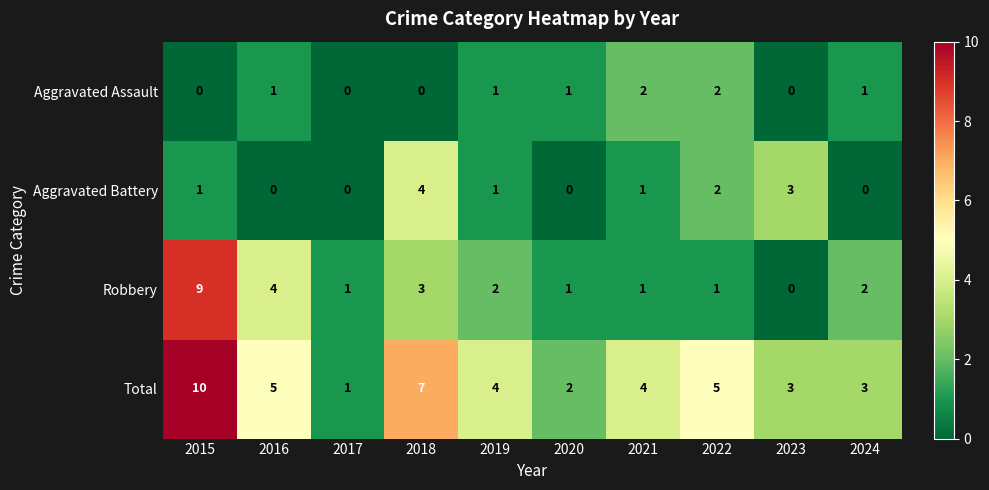

Count the Aggravated Assault values in the range 0 to 1.

8